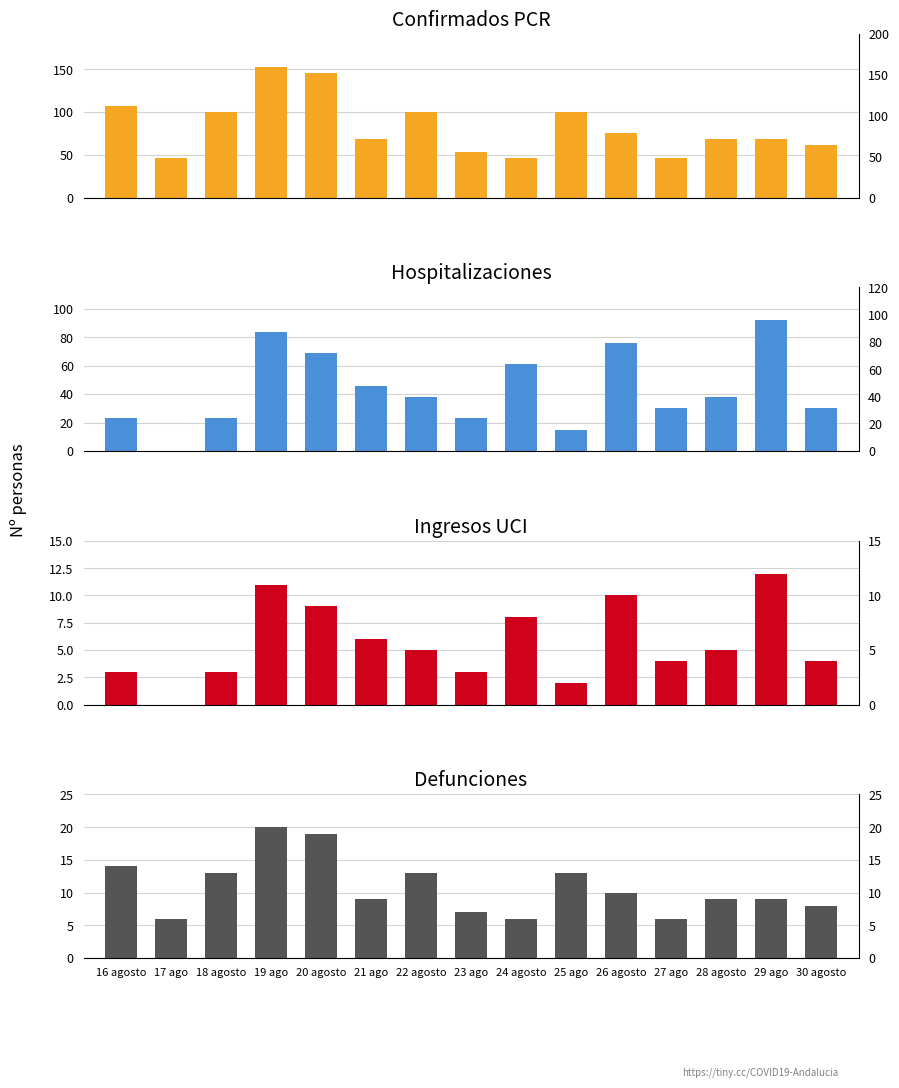

What is the label of the 1st bar from the left?

16 agosto